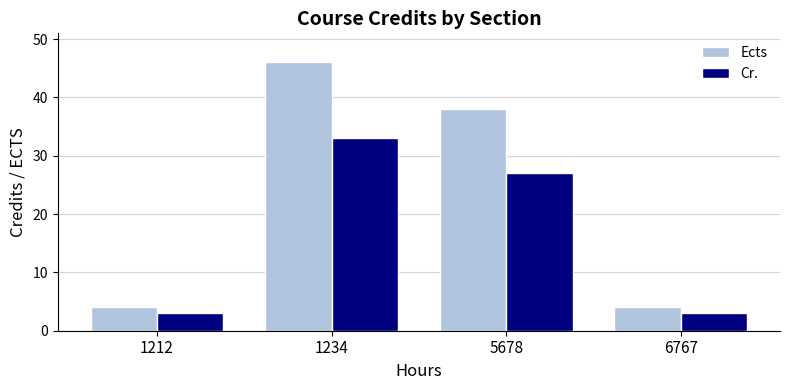

The Cr. series shows 3 at 1212. True or false?

True